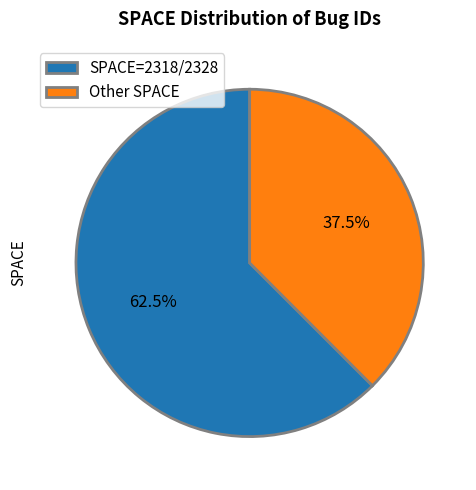

Is there any slice that represents more than half of the pie?

Yes